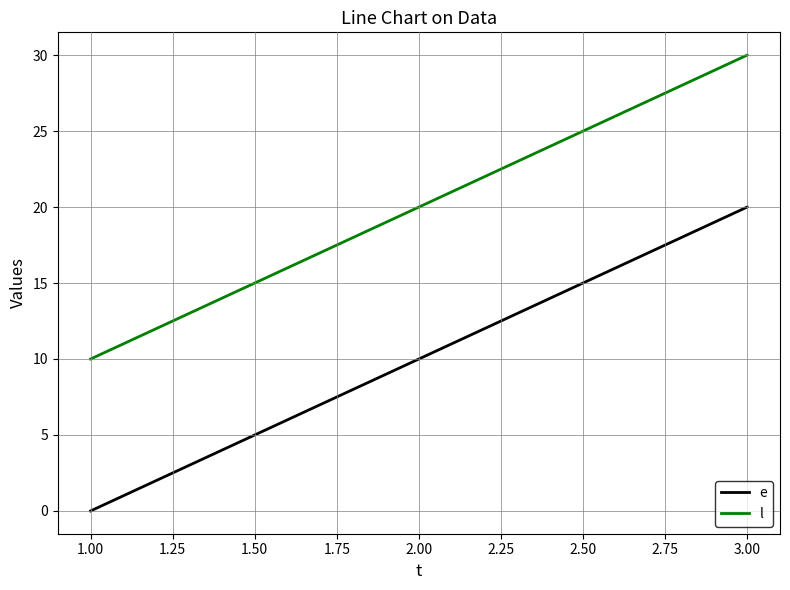

List the series in order of their peak value, lowest first.

e, l